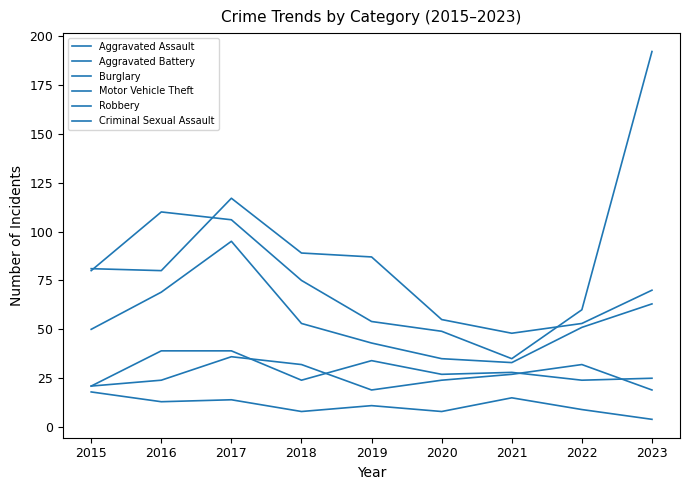

How many lines are shown in the chart?

6